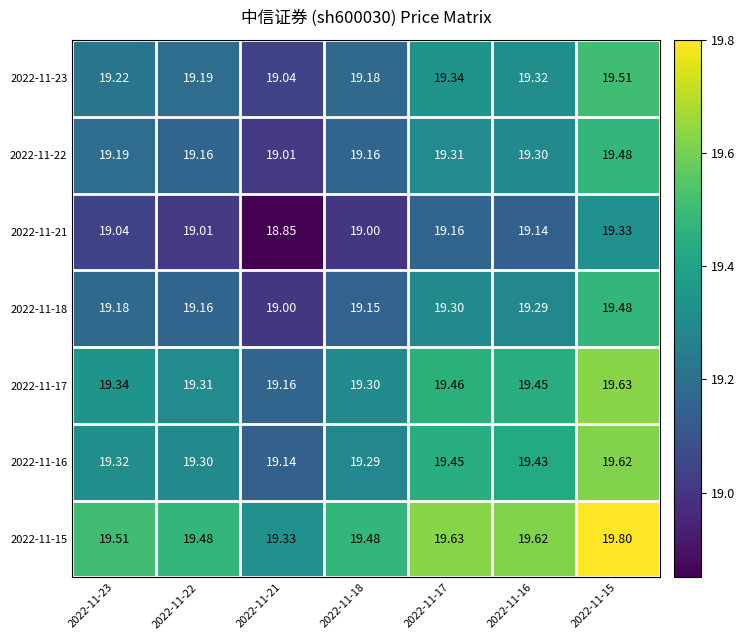

How many distinct data groups are displayed?

7